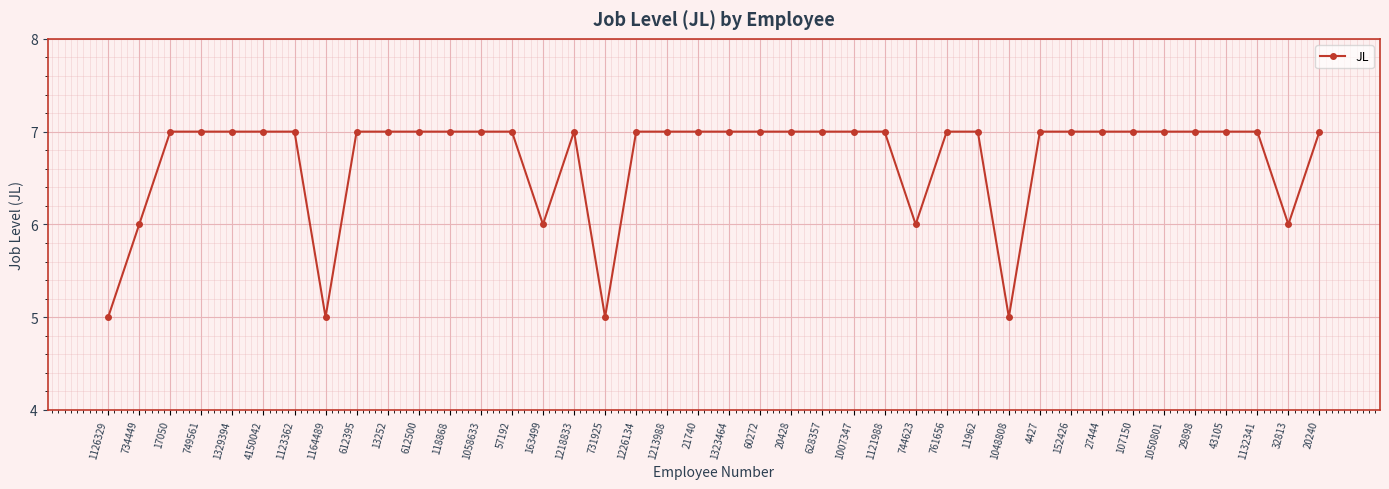

The chart shows a value of 5 at 1164489. True or false?

True